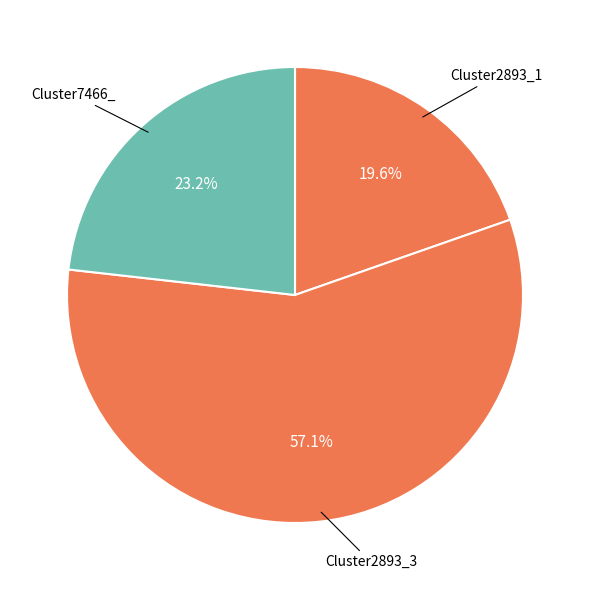

Combined, what portion of the pie is Cluster7466_ and Cluster2893_3?

80.4%